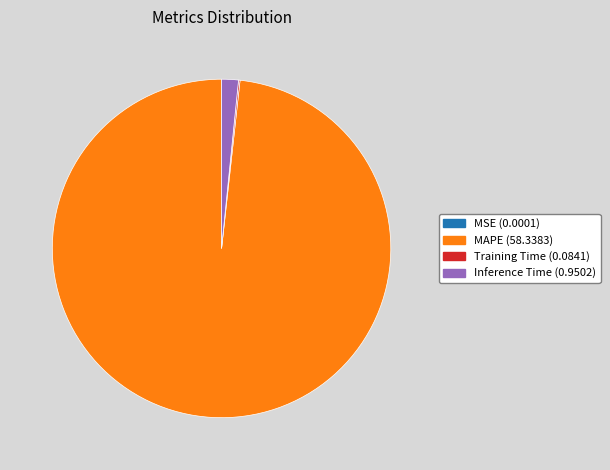

Is there a majority slice in this chart?

Yes